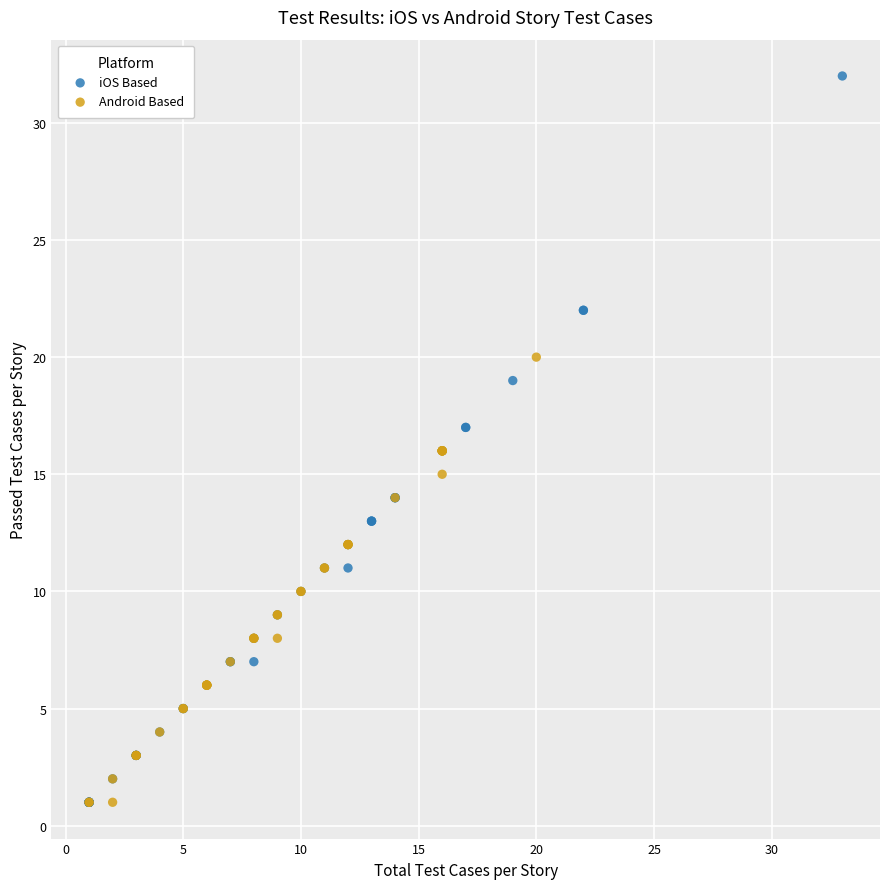

Which series reaches the maximum Y coordinate?

iOS Based